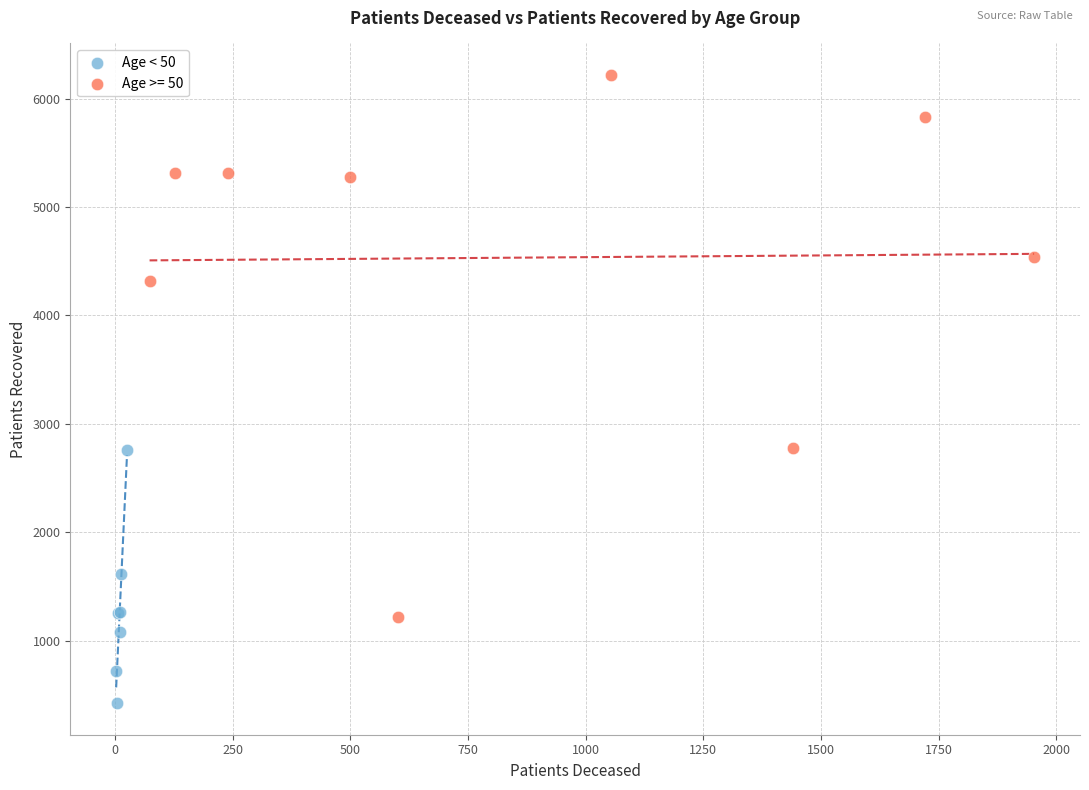

Which series reaches the minimum Y coordinate?

Age < 50